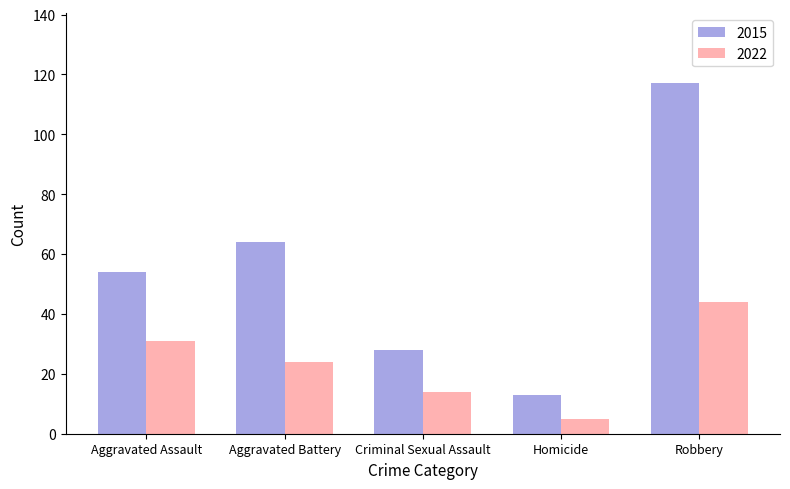

Rank the series by their maximum value, from lowest to highest.

2022, 2015